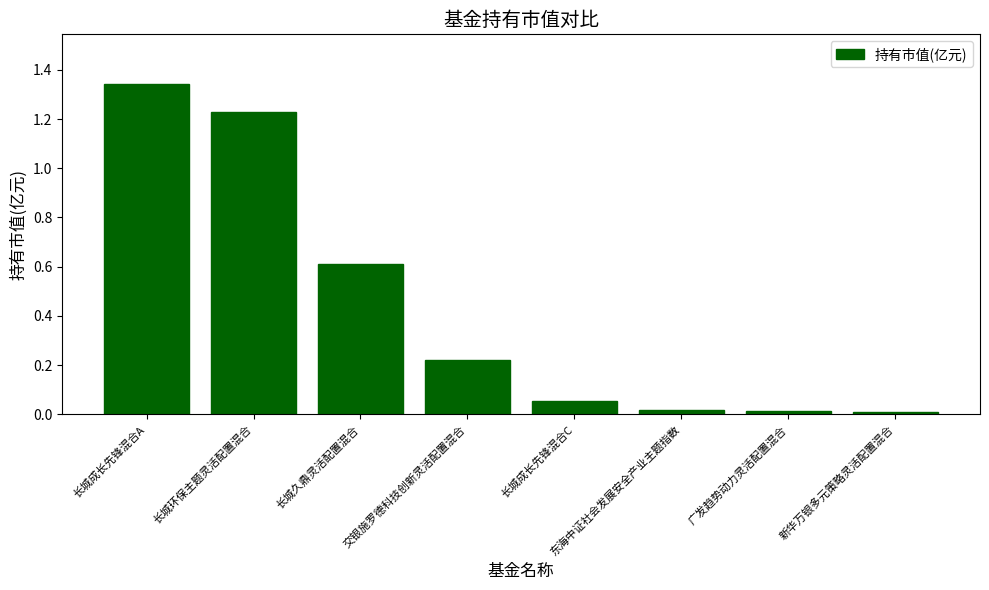

What is the label of the 6th bar from the left?

东海中证社会发展安全产业主题指数